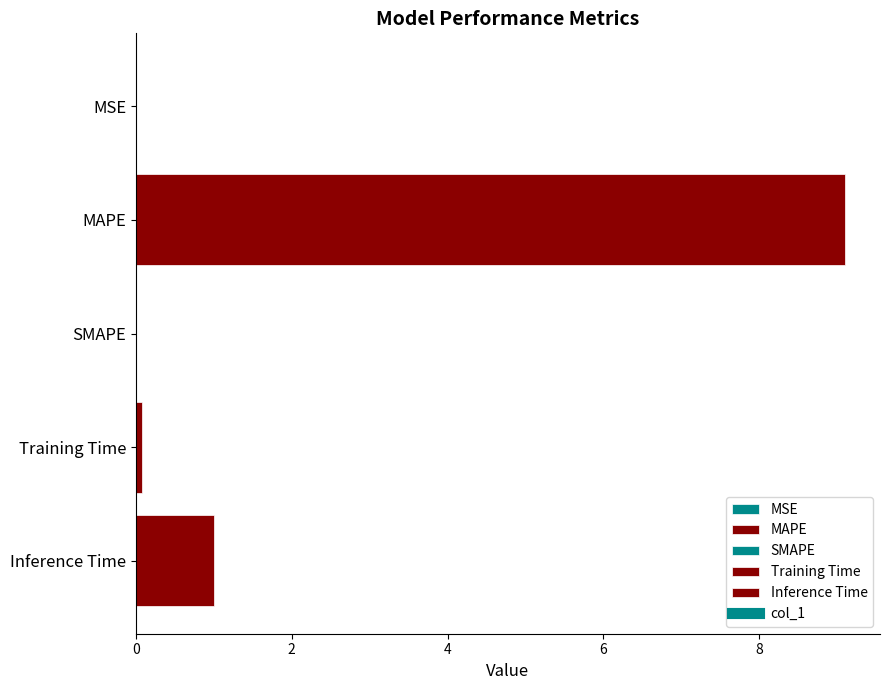

The chart shows a value of 12.1 at MAPE. True or false?

False